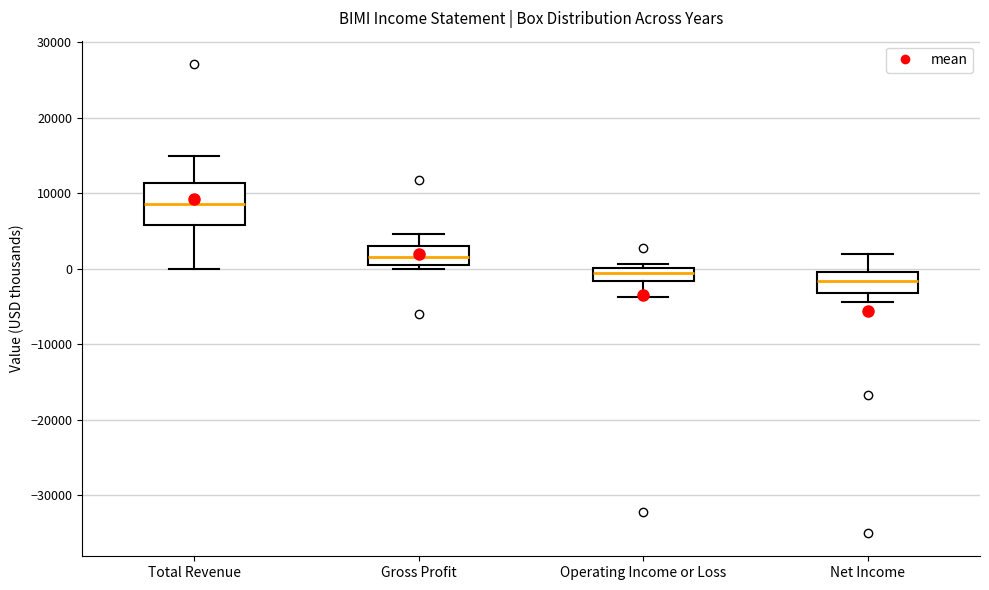

Where is the lower edge of the box for Total Revenue on the y-axis? The values are not printed on the chart, so give them approximately, as read against the axis.

6000